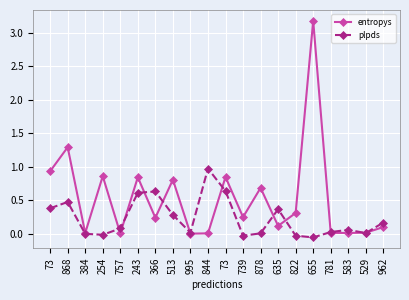

The value of plpds at 243 is 0.6. True or false?

True